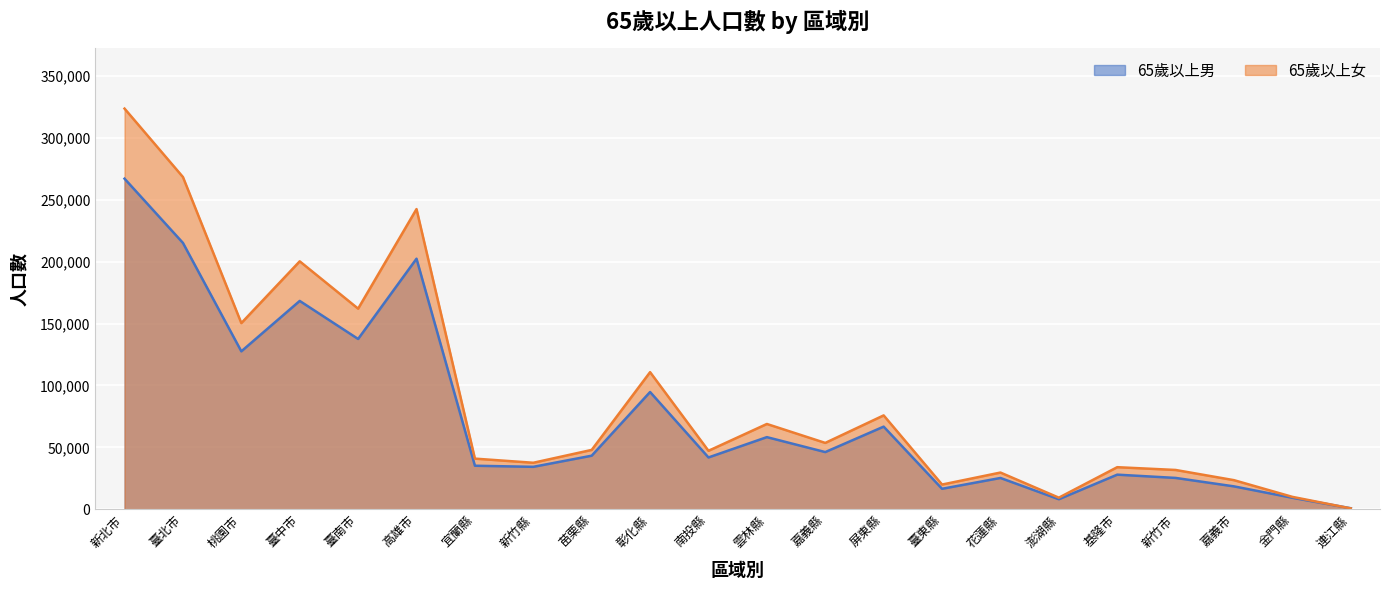

At how many categories does at least one series exceed 137534?

6